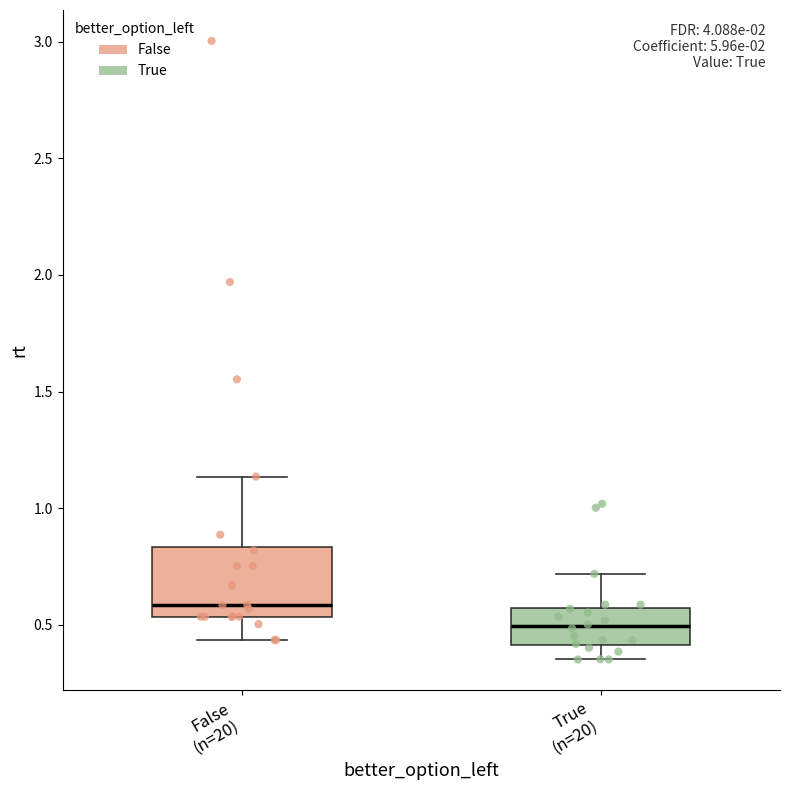

Which box's median line is the highest?

False (n=20)